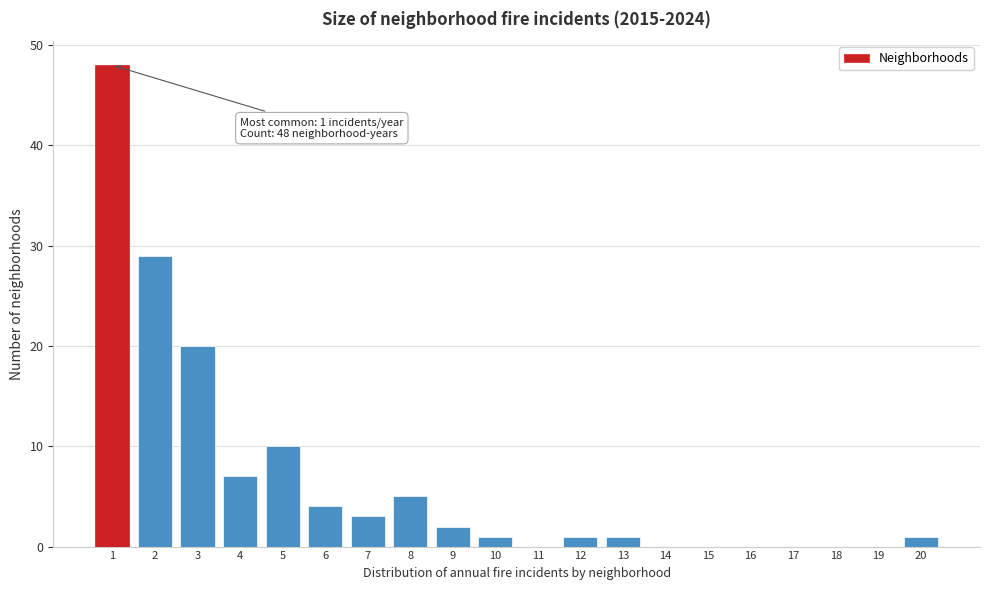

Reading left to right, transcribe all the data shown in this chart.

1=48	2=29	3=20	4=7	5=10	6=4	7=3	8=5	9=2	10=1	11=0	12=1	13=1	14=0	15=0	16=0	17=0	18=0	19=0	20=1